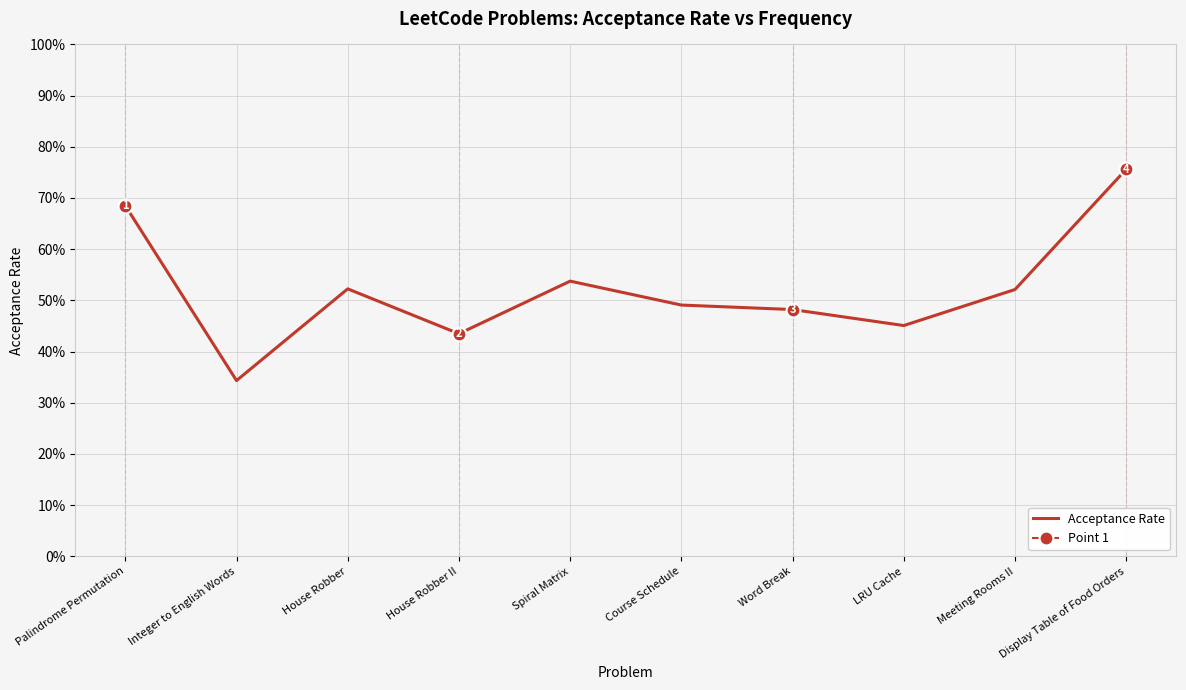

Reading left to right, what are all the values shown in this chart?

0.7	0.3	0.5	0.4	0.5	0.5	0.5	0.5	0.5	0.8